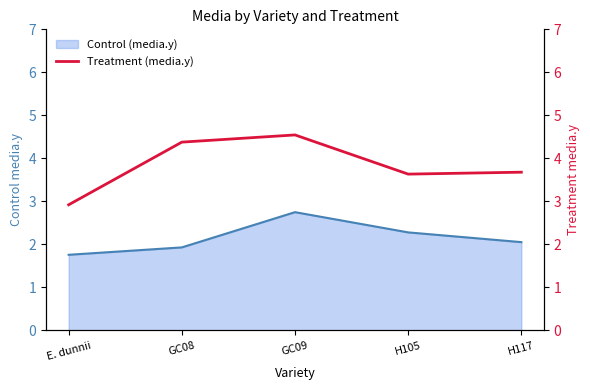

At which label does Control (media.y) reach its peak?

GC09